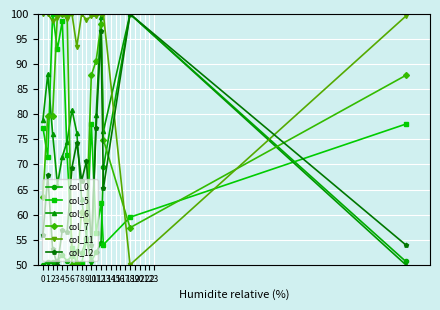

What are all the series names shown in the legend?

col_0, col_5, col_6, col_7, col_11, col_12